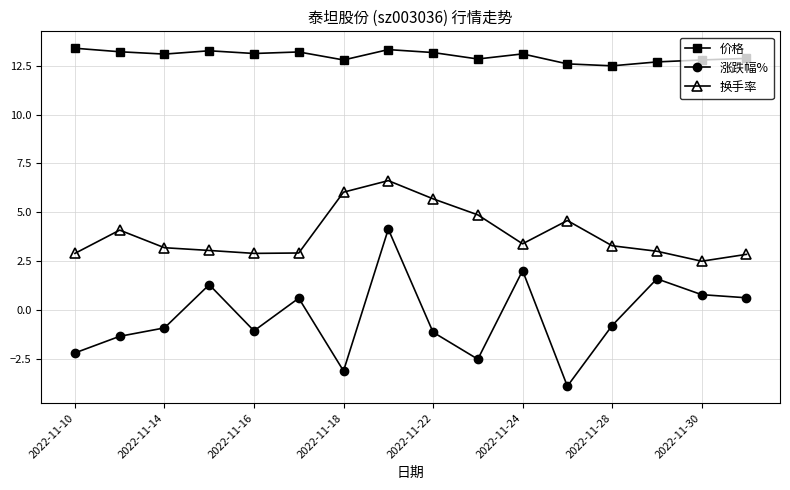

At how many categories does at least one series exceed 1?

16